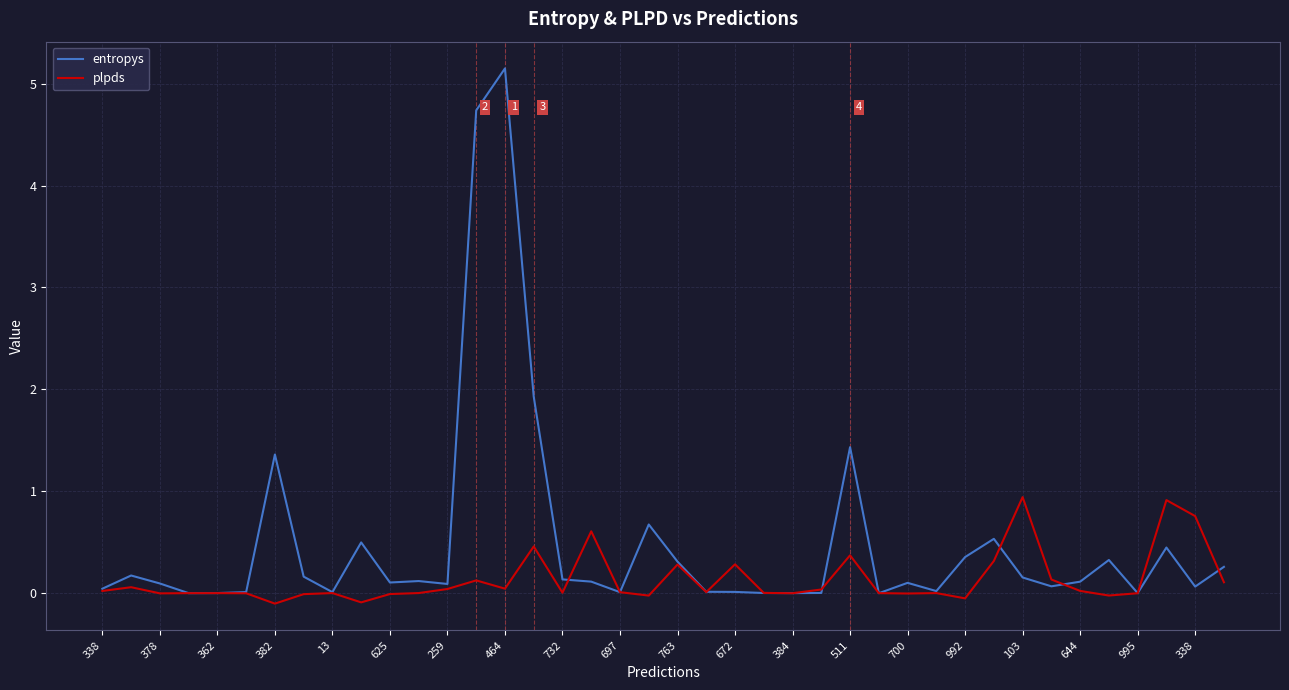

Rank the series by their maximum value, from highest to lowest.

entropys, plpds